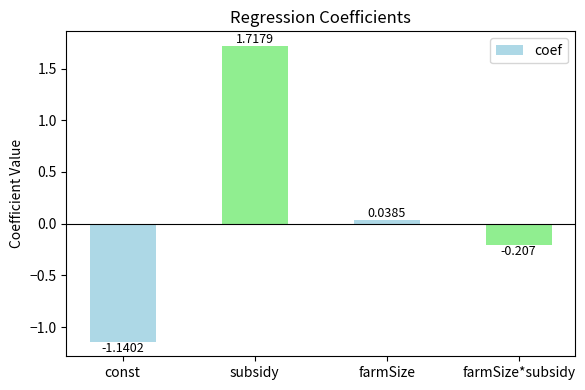

List the labels in order of value, largest first.

subsidy, farmSize, farmSize*subsidy, const